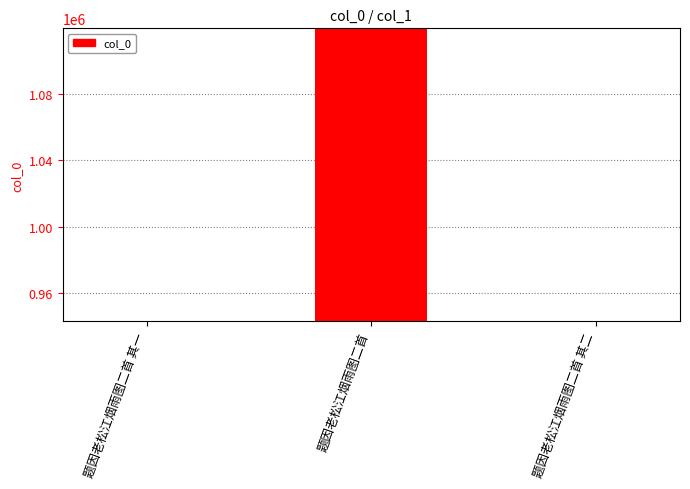

Read the value at 题因老松江烟雨图二首.

1119610